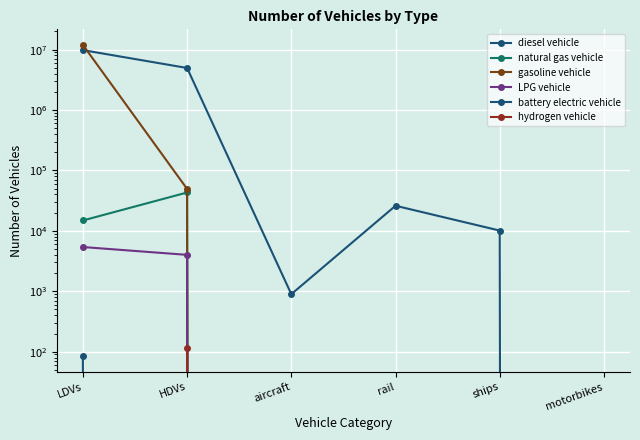

Reading left to right, what are all the values shown in this chart?

diesel vehicle: 9818361.3	4968137.0	895.5	26052.4	10110.0	0.0
natural gas vehicle: 14866.6	43170.0	0.0	0.0	0.0	0.0
gasoline vehicle: 11972117.5	49465.0	0.0	0.0	0.0	0.0
LPG vehicle: 5402.9	4008.0	0.0	0.0	0.0	0.0
battery electric vehicle: 84.0	0.0	0.0	0.0	0.0	0.0
hydrogen vehicle: 0.0	114.0	0.0	0.0	0.0	0.0